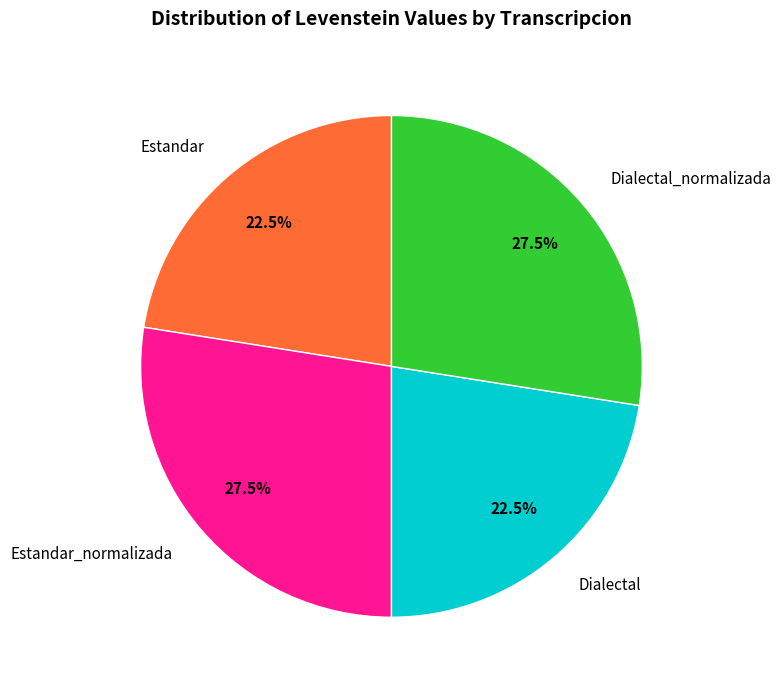

Combined, do Dialectal_normalizada and Estandar_normalizada account for over 50%?

Yes